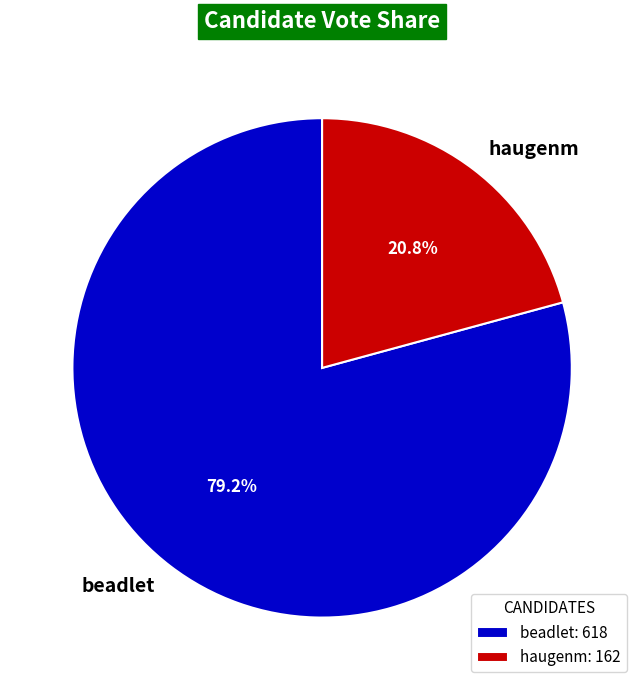

Is there any slice that represents more than half of the pie?

Yes